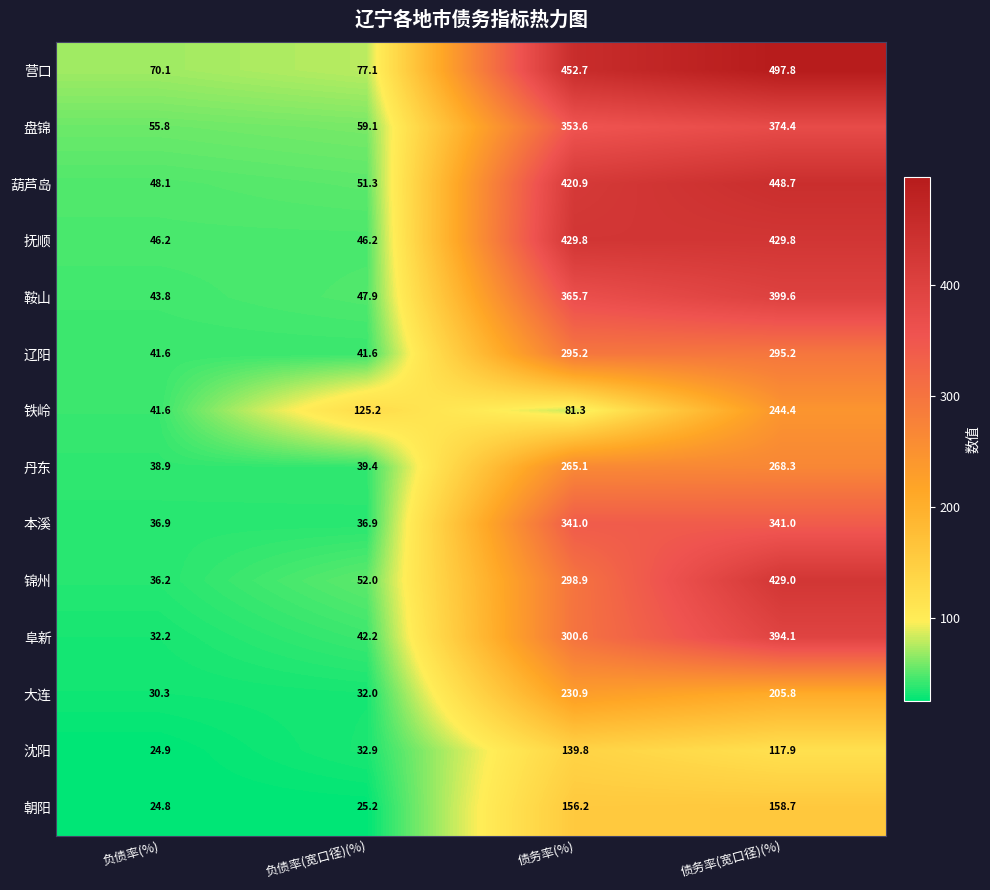

What is the sum of all 阜新 values?

769.1